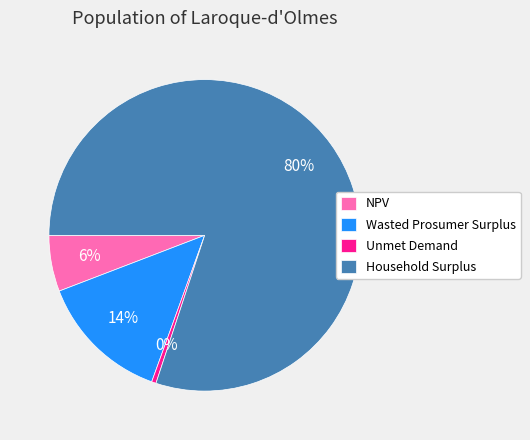

Combined, do Unmet Demand and NPV account for over 50%?

No